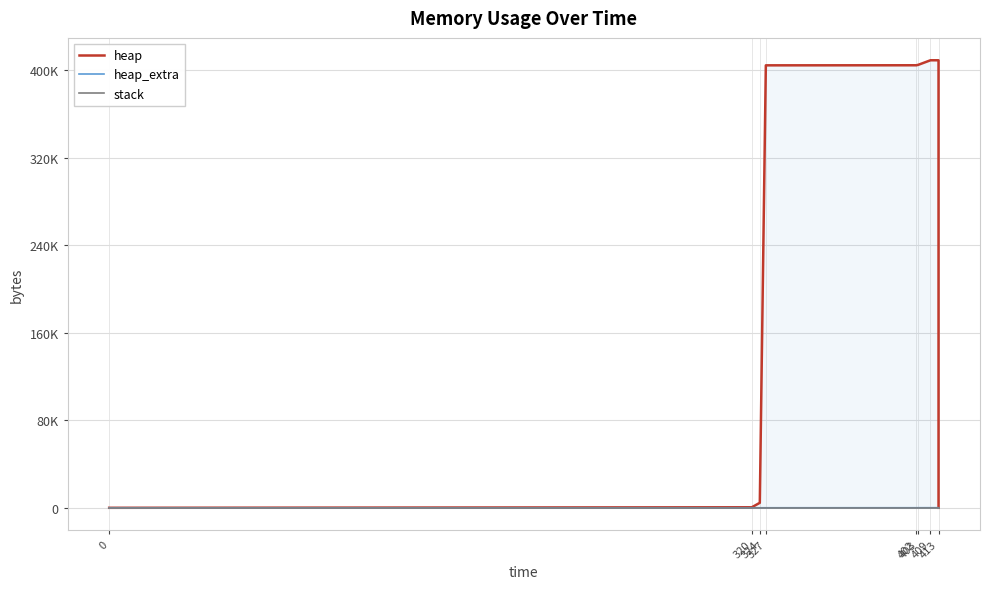

True or false: heap and stack cross at least once.

False